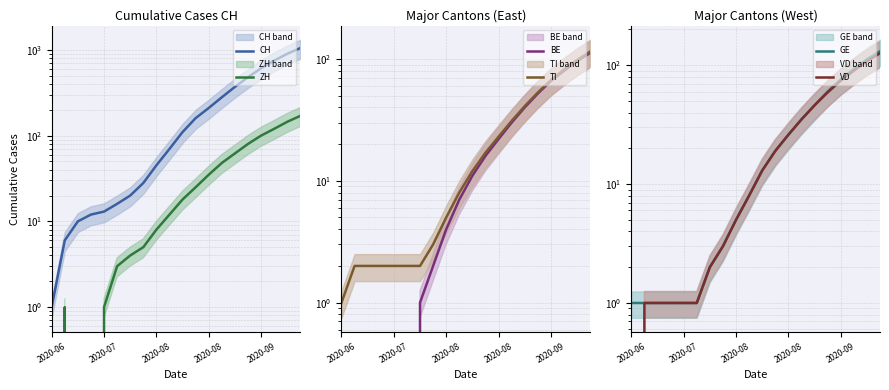

What is the difference between the maximum and second lowest values in the VD series?

125